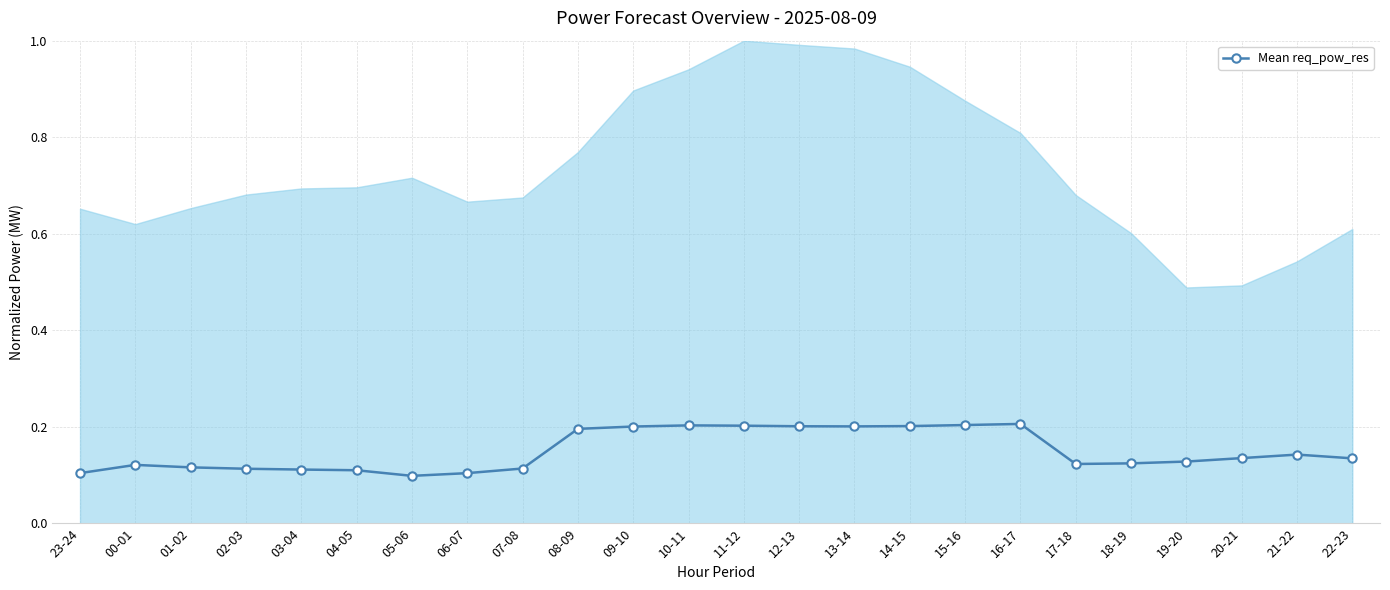

True or false: the data shows 0.1 at 20-21.

False